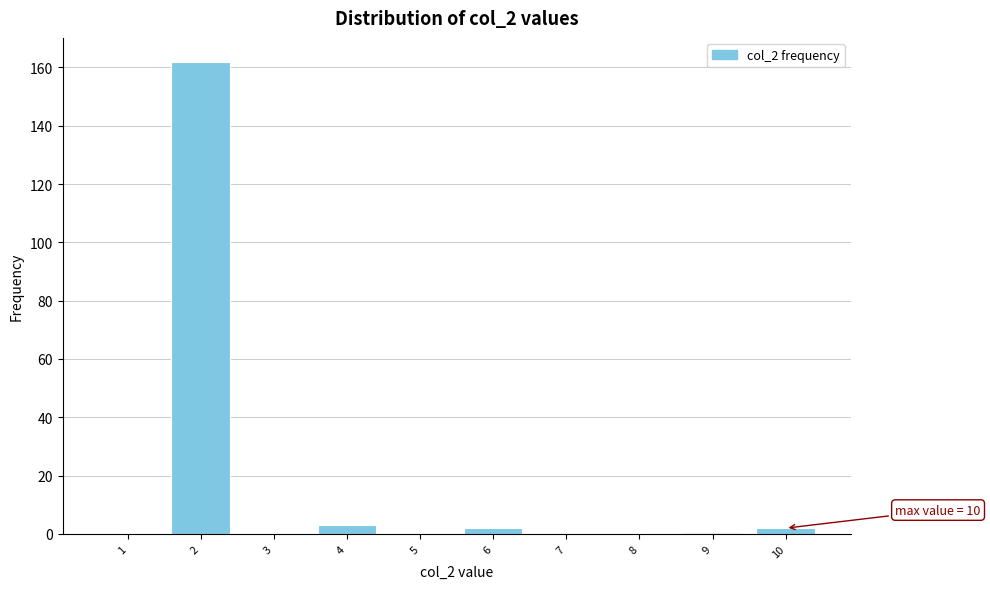

Reading left to right, list all the values displayed in this chart.

1=0	2=162	3=0	4=3	5=0	6=2	7=0	8=0	9=0	10=2